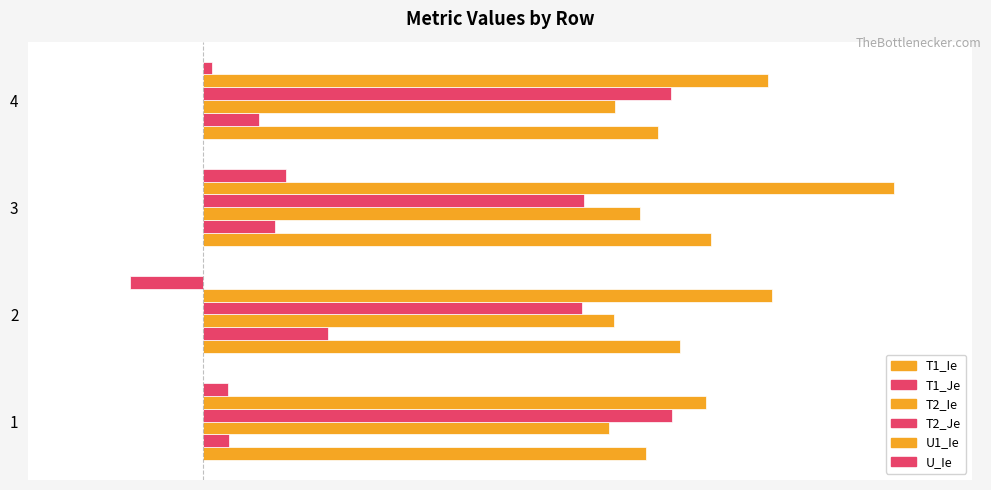

Which series has the widest spread of values?

U1_Ie